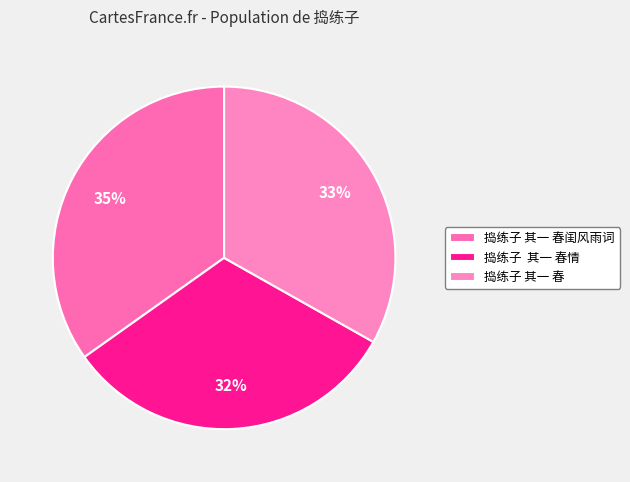

To the nearest percent, what is the difference between the largest and smallest slice percentages?

3%